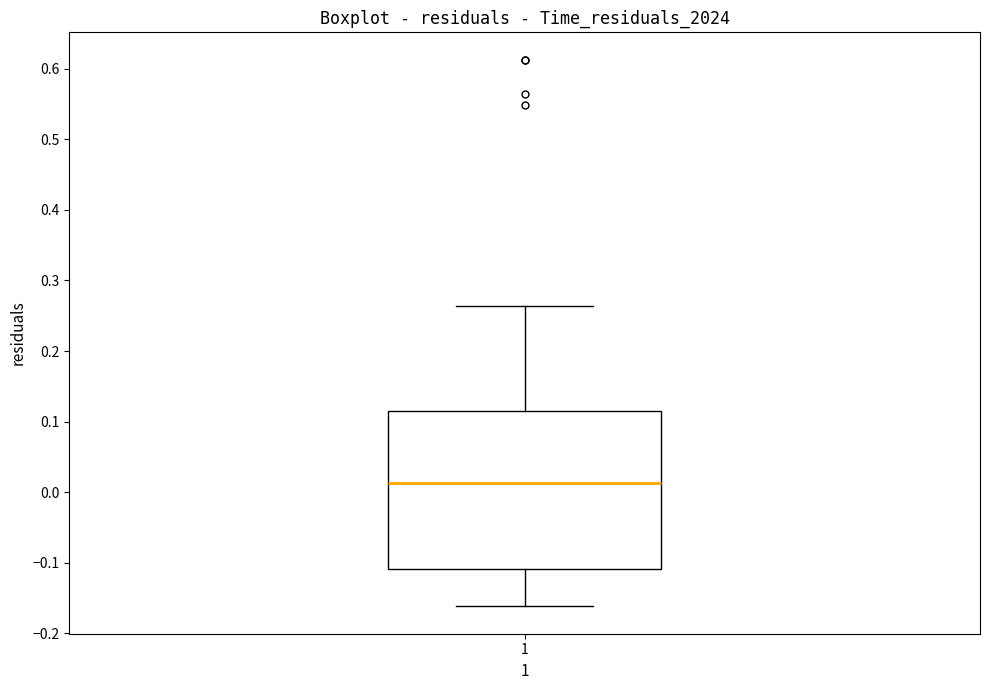

Read this box plot against the y-axis: the position of the median line, the range covered by the box, and the ends of both whiskers. The values are not printed on the chart, so give them approximately, as read against the axis.

median 0.01, box -0.11 to 0.12, whiskers -0.16 to 0.26